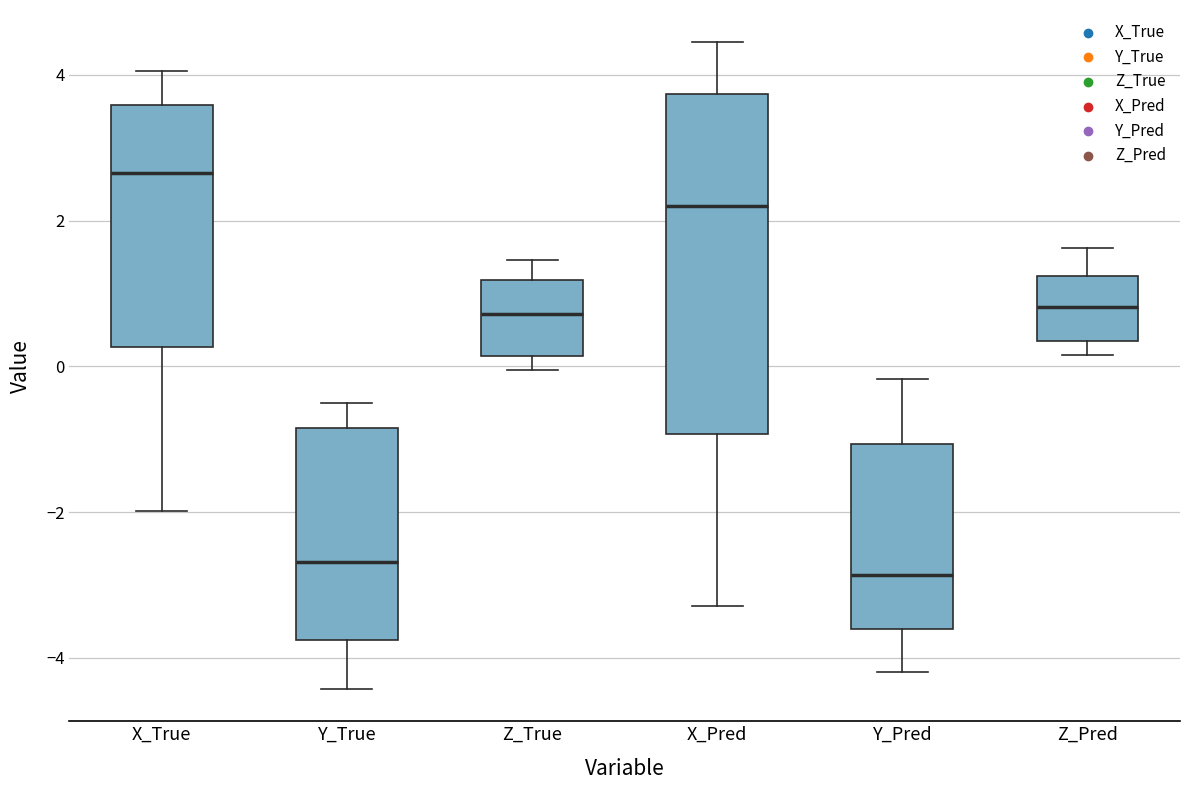

Comparing the boxes themselves (not the whiskers), which one is the tallest?

X_Pred